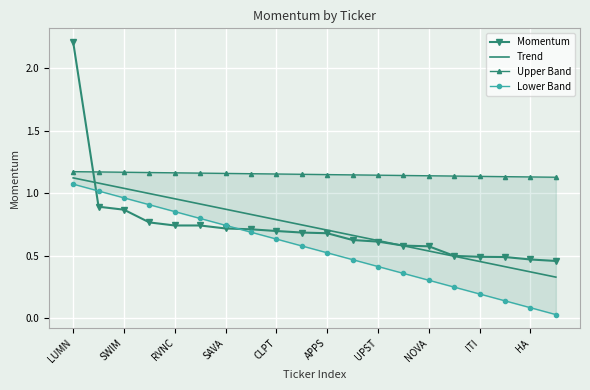

True or false: Trend has a value of 0.6 at UPST.

True